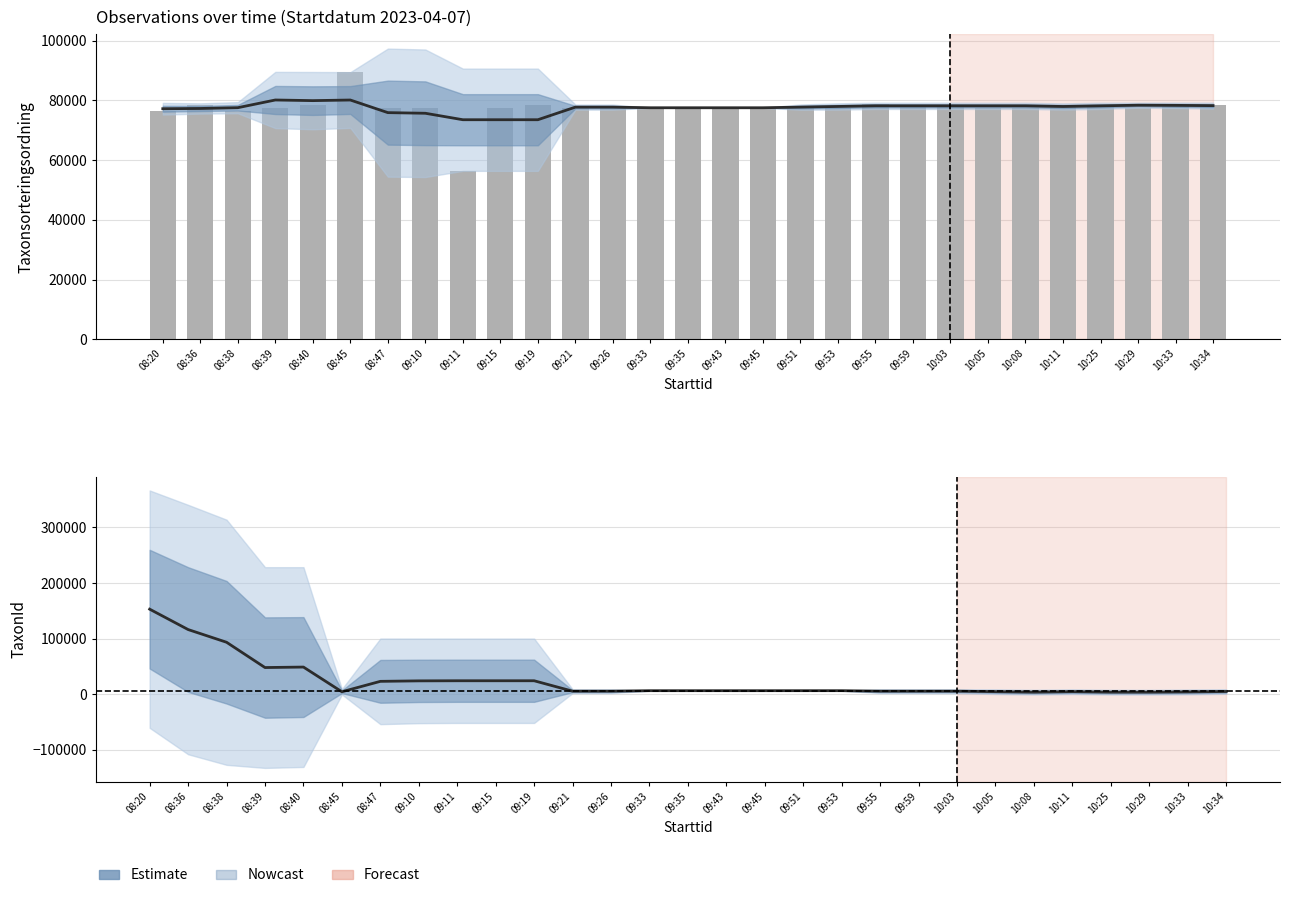

Approximately how many times larger is the value at 10:11 compared to 08:20?

1.0